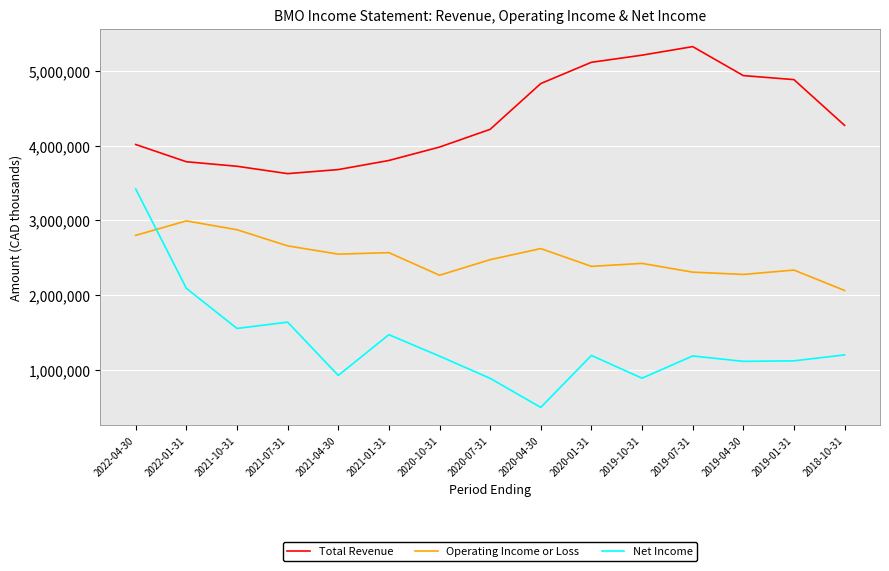

Is the value of Total Revenue at 2021-04-30 greater than the value of Net Income at 2020-01-31?

Yes